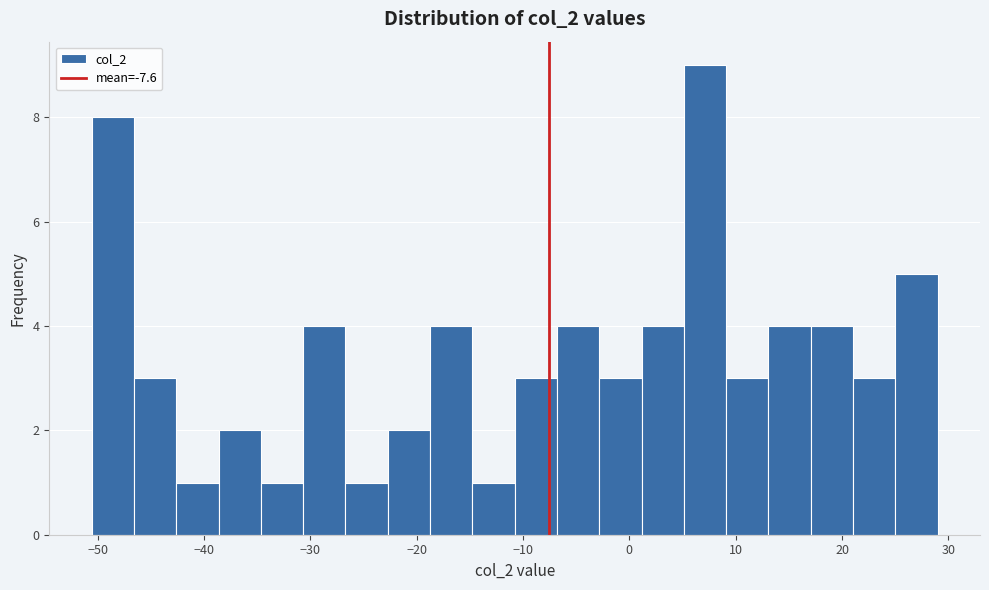

Around what value on the x-axis is the tallest bar? Give the approximate position of its centre, as read against the axis.

7